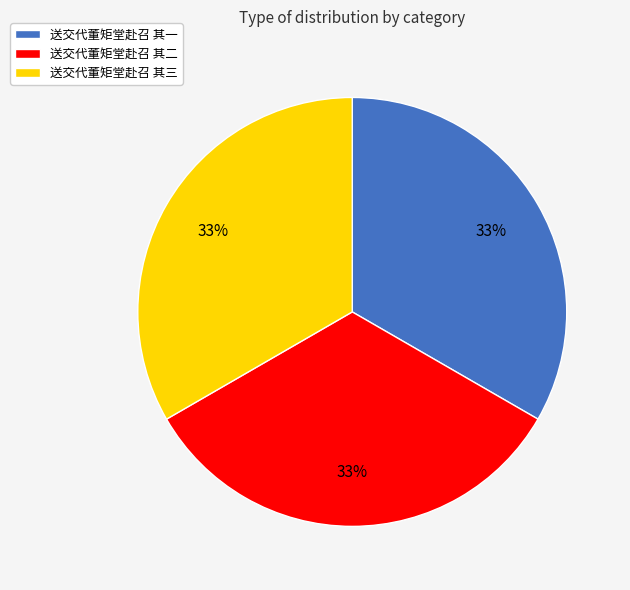

Combined, do 送交代董矩堂赴召 其三 and 送交代董矩堂赴召 其一 account for over 50%?

Yes